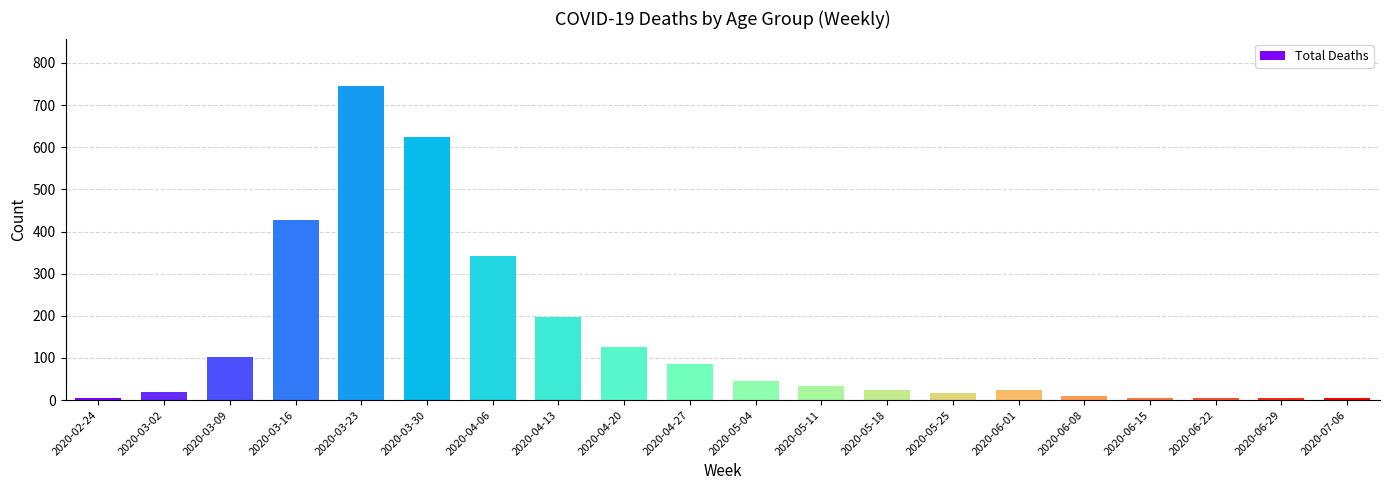

What is the difference between the second highest and second lowest values?

620